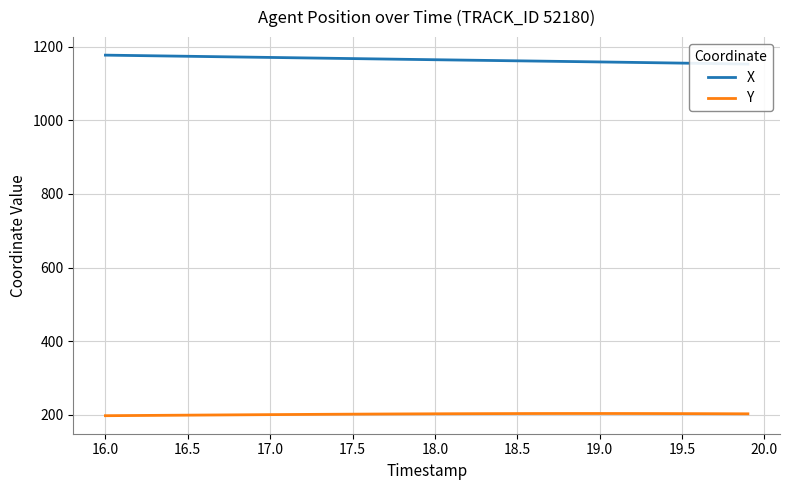

What is the highest value of the Y series?

203.8